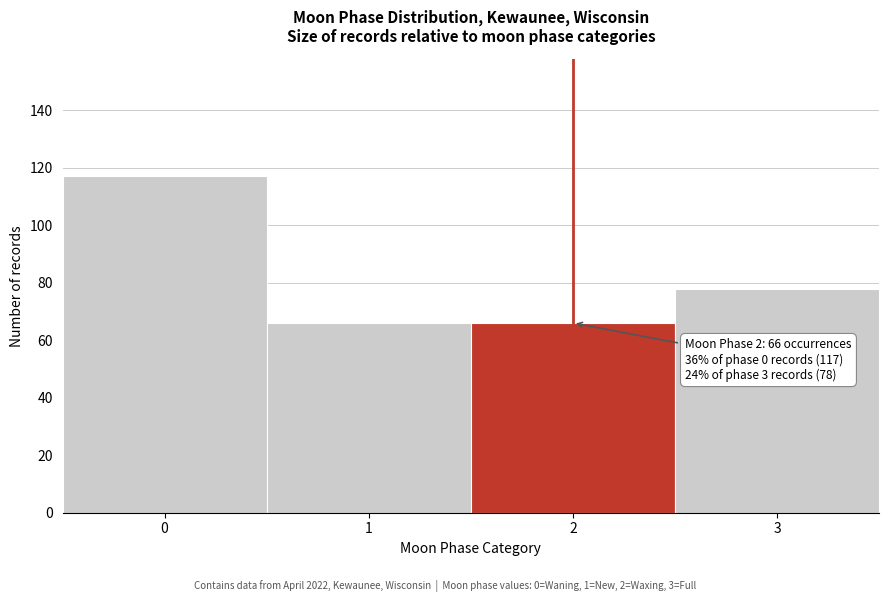

Reading left to right, extract all data points from this chart.

117	66	66	78